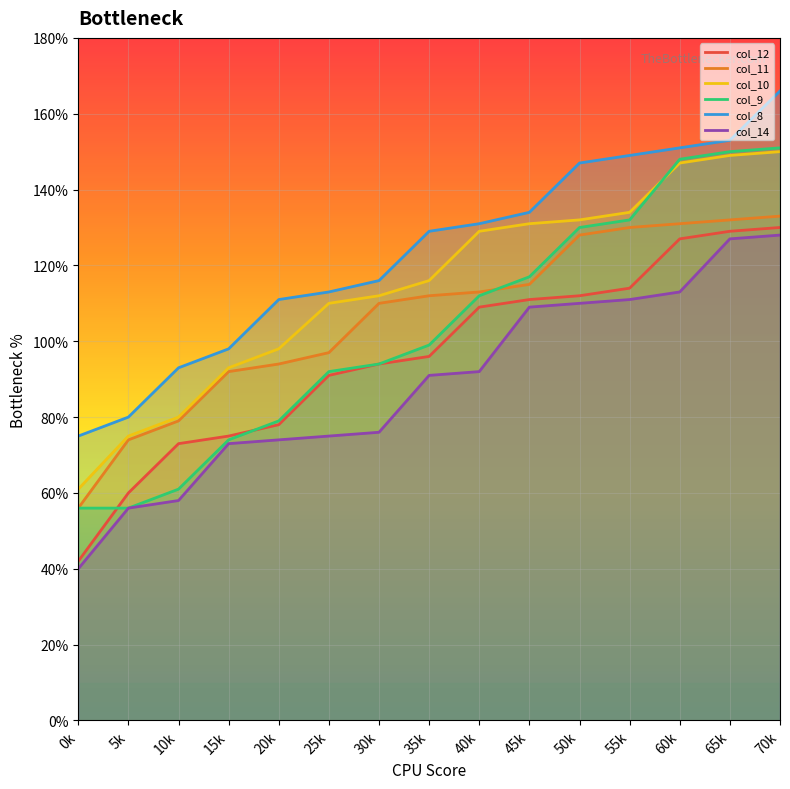

At which category is the sum across all series the highest?

70k